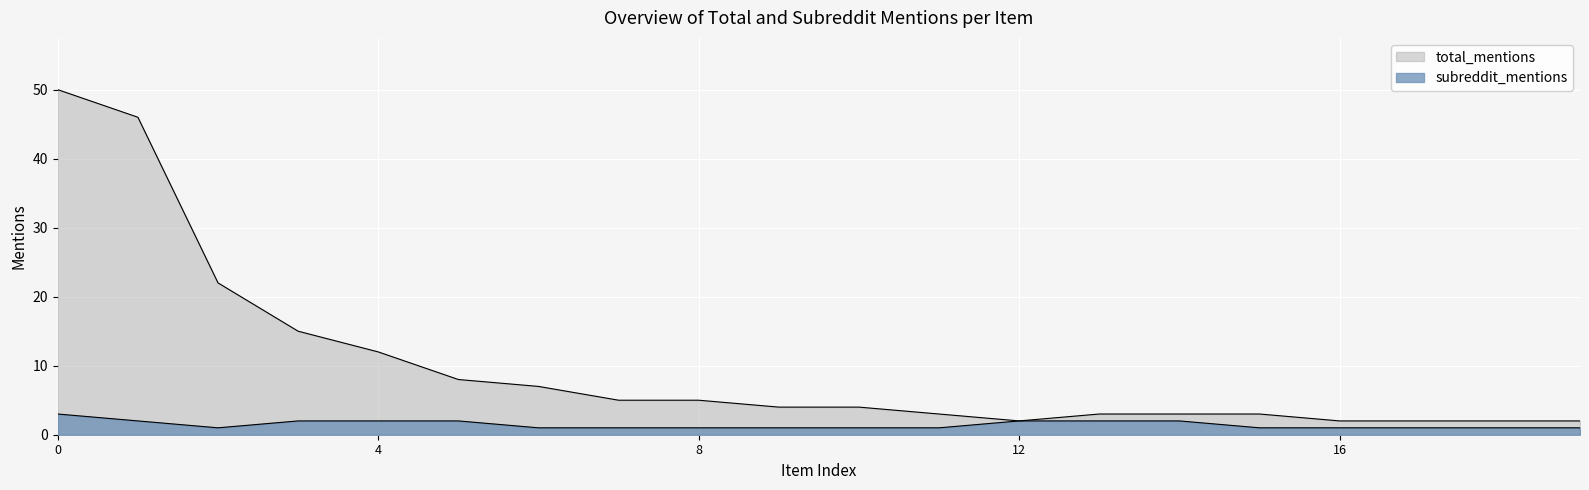

How many lines are shown in the chart?

2